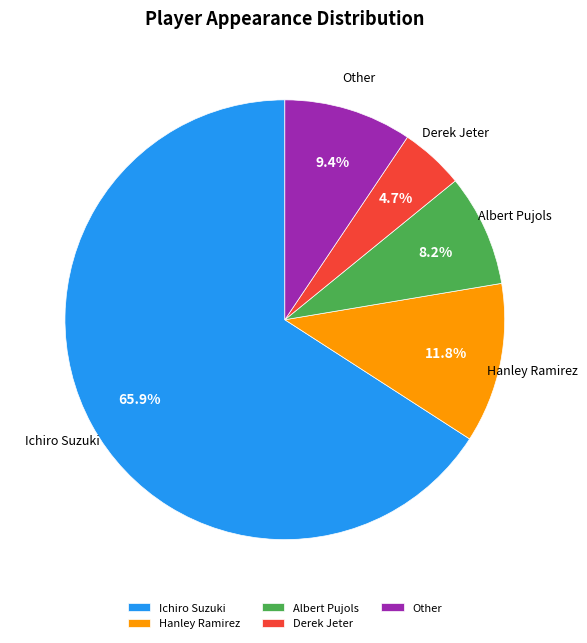

The Ichiro Suzuki slice represents 66% of the pie. True or false?

True